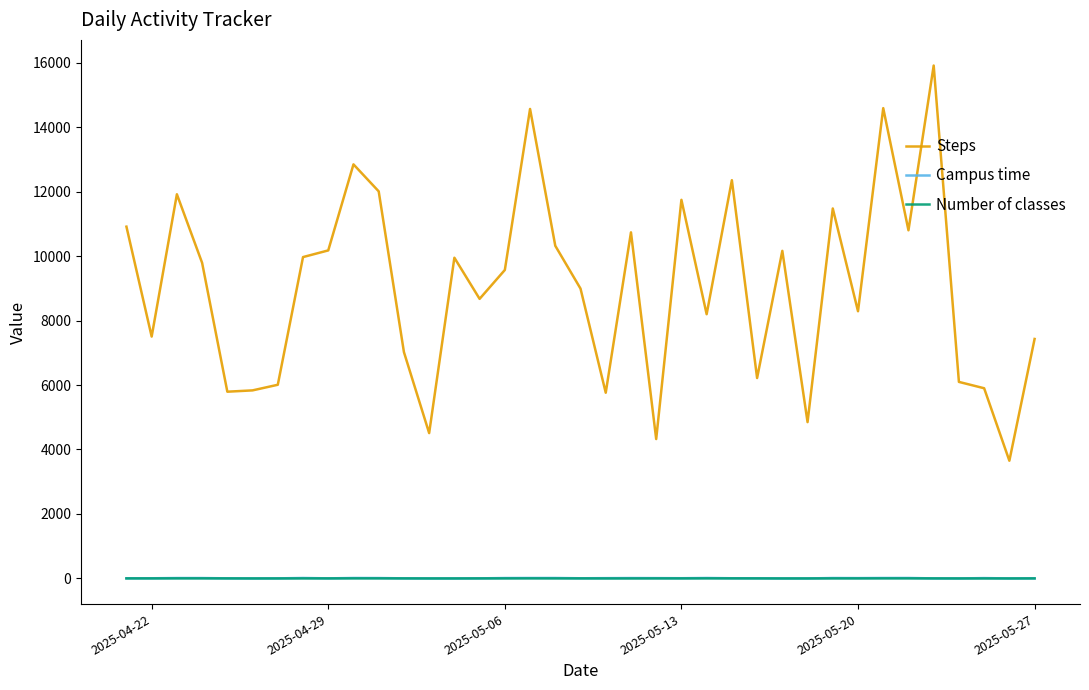

Which series has the largest range (max minus min)?

Steps